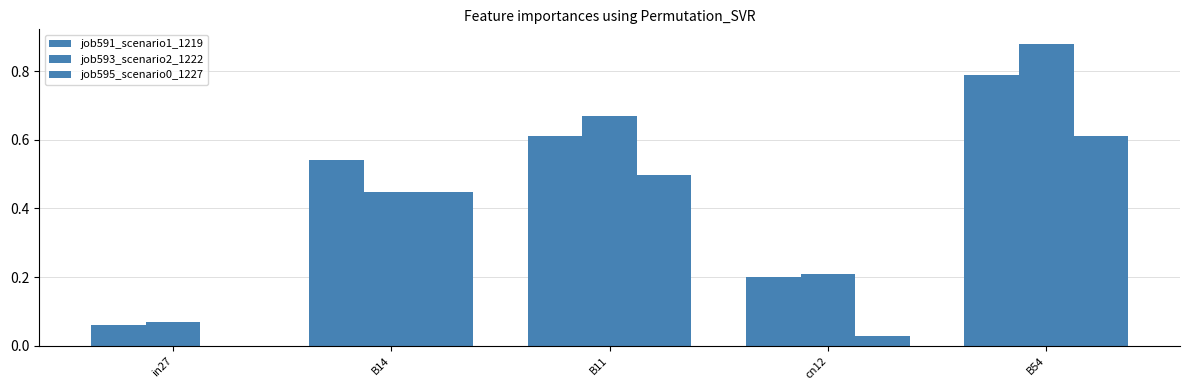

Is it true that job591_scenario1_1219 equals 0.1 at in27?

False